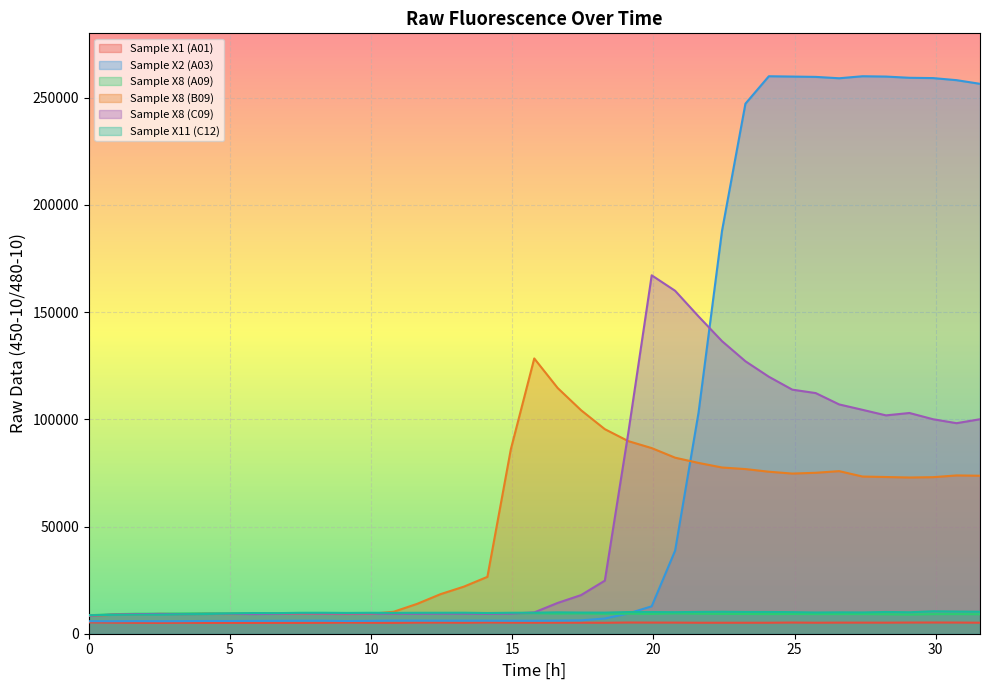

What is the sum of the Sample X8 (A09) values at 1.66 and 13.29?

18765